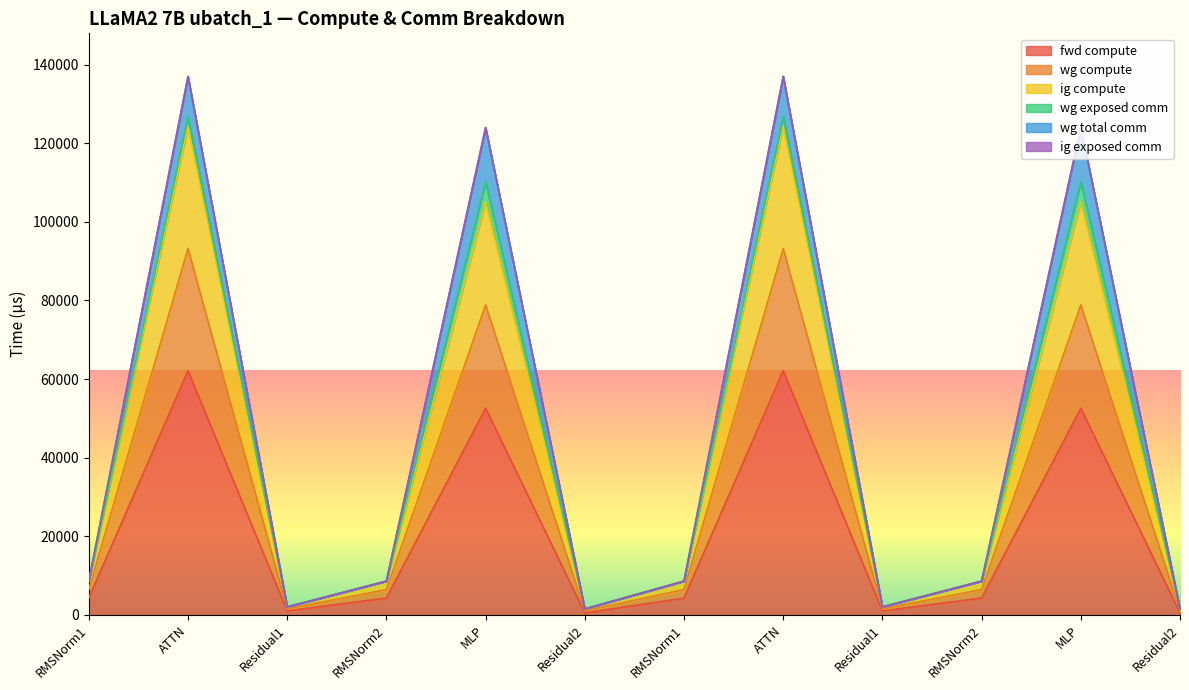

How many values in the ig compute series exceed 6453?

8